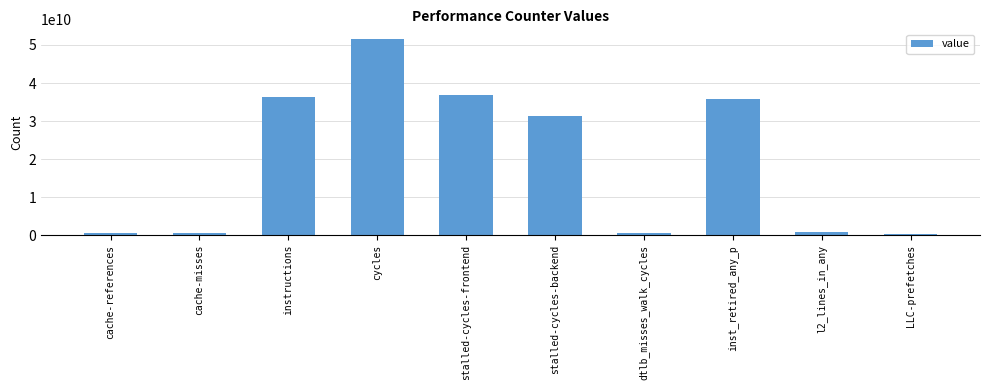

How many distinct data groups are displayed?

1